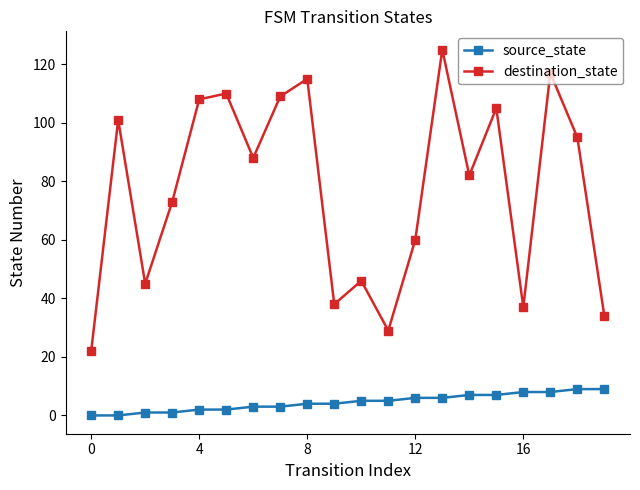

Which series has the largest range (max minus min)?

destination_state